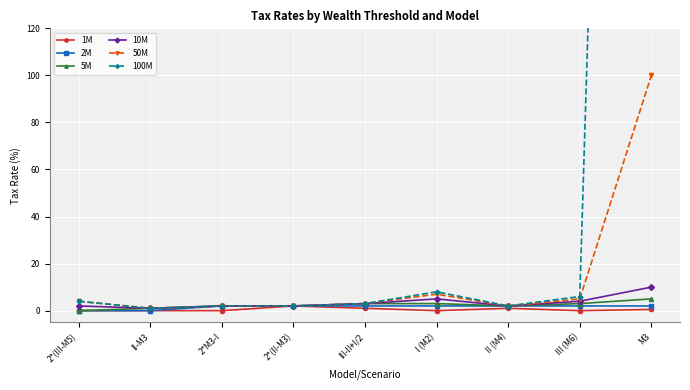

What is the label of the 9th point from the left?

M3